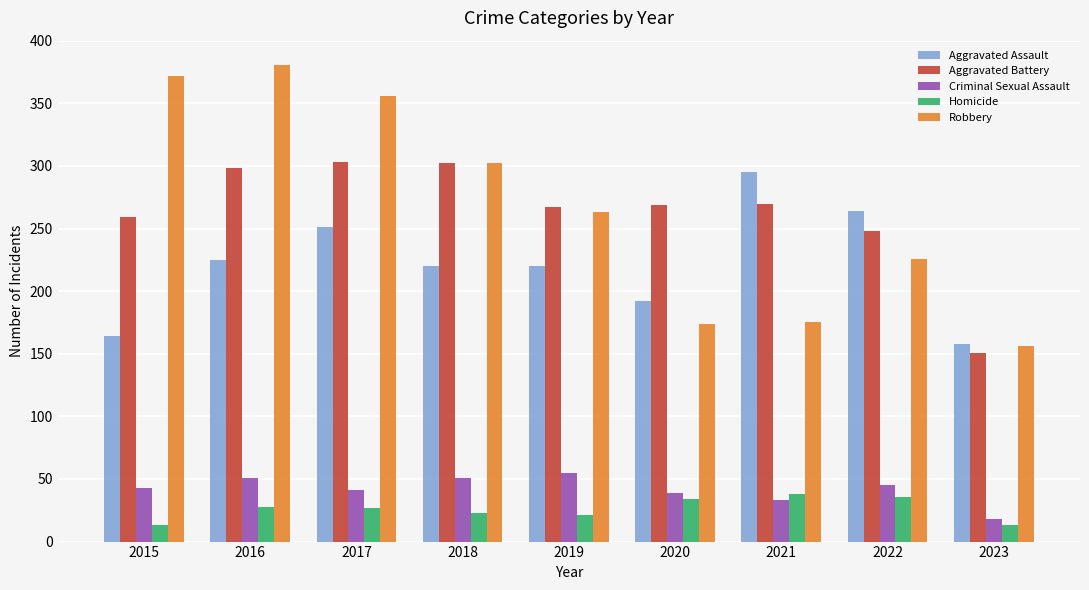

Which series has the widest spread of values?

Robbery